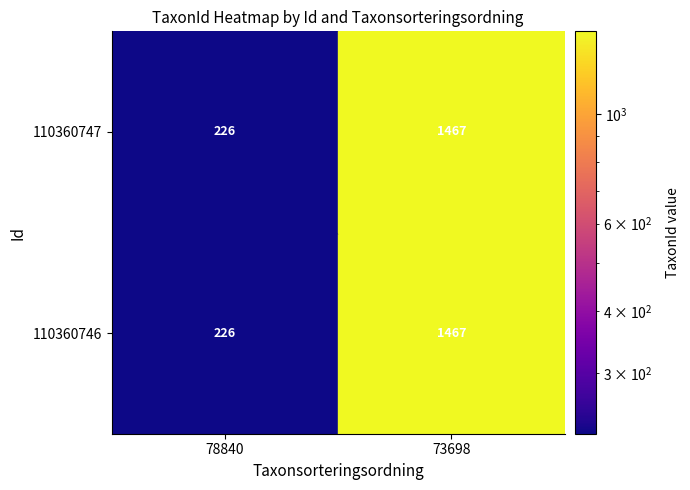

What is the difference between the 110360746 values at 0 and 1?

1241